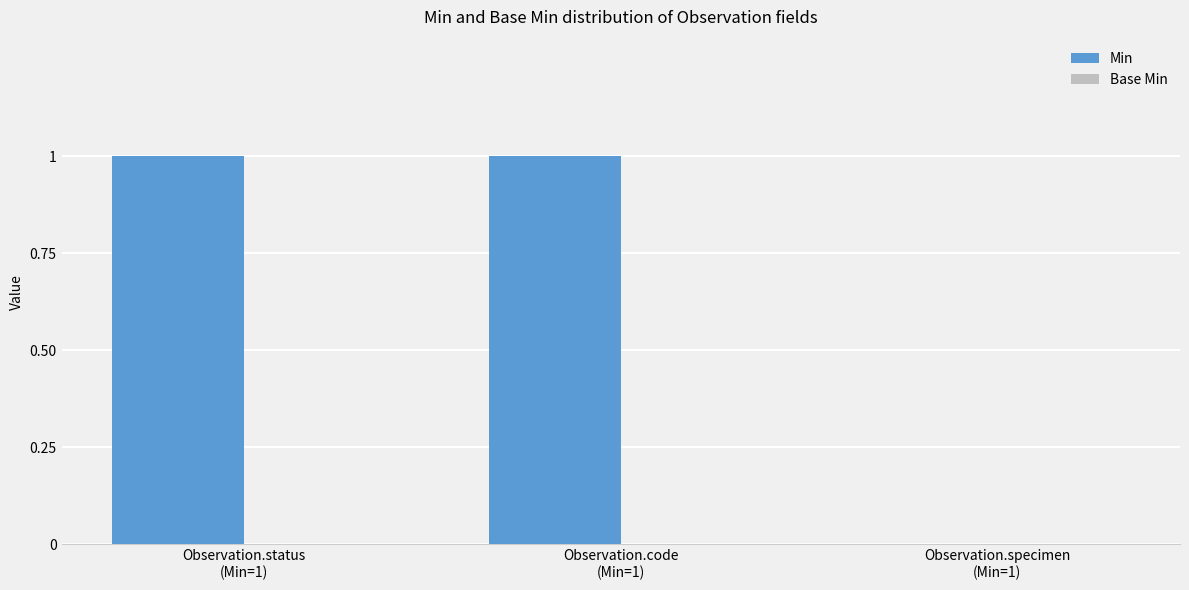

Are the bars horizontal?

No